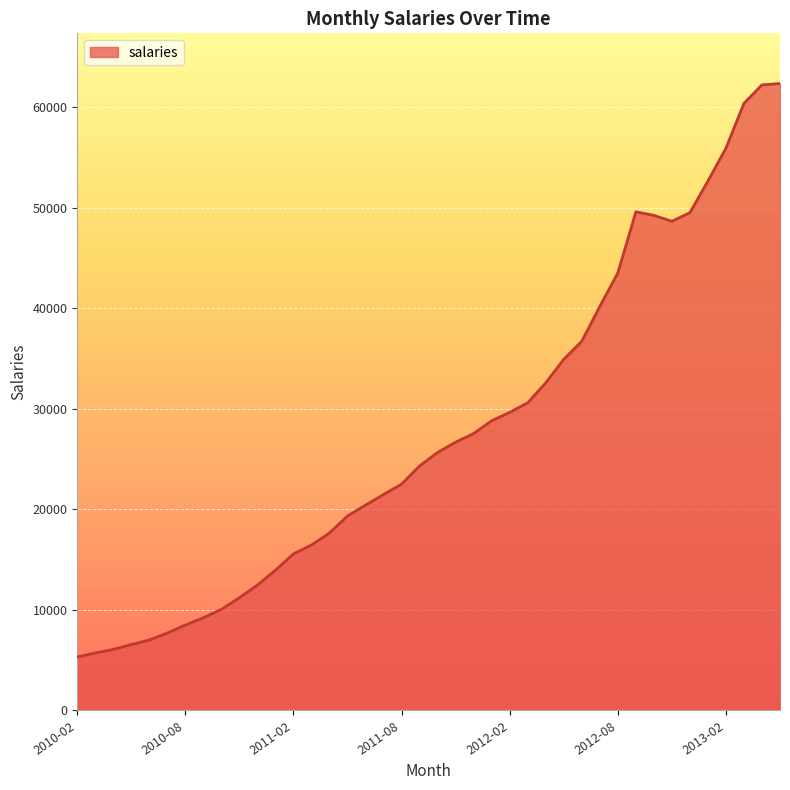

What is the minimum value shown in the chart?

5321